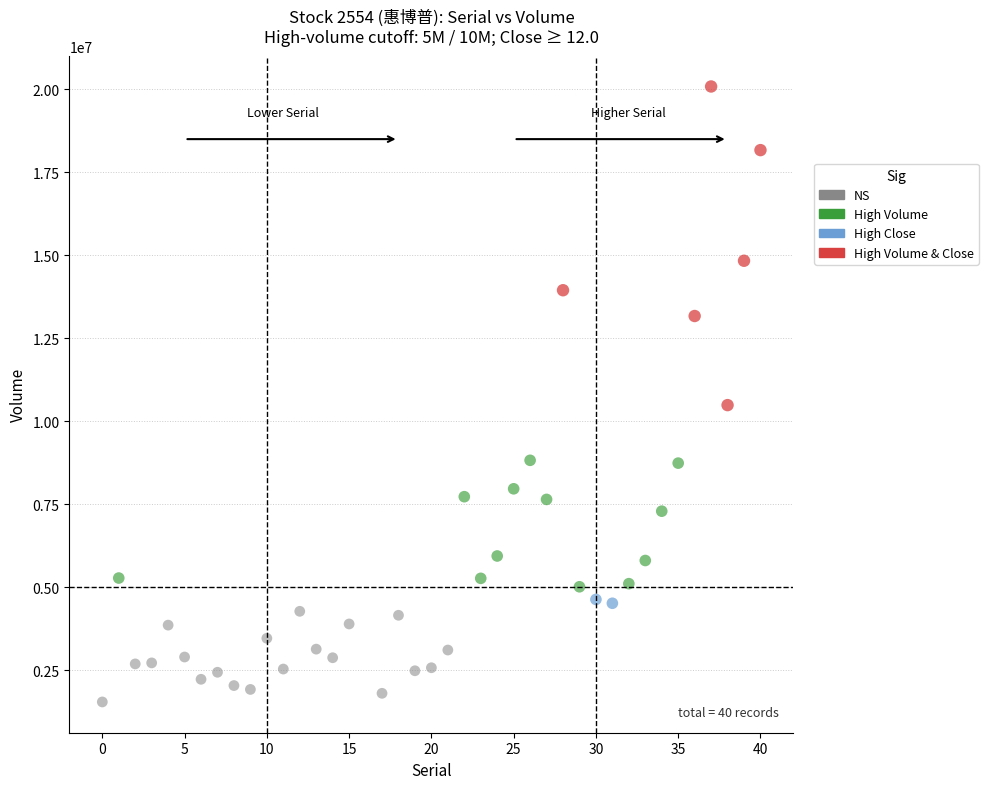

Which series reaches the maximum Y coordinate?

High Volume & Close